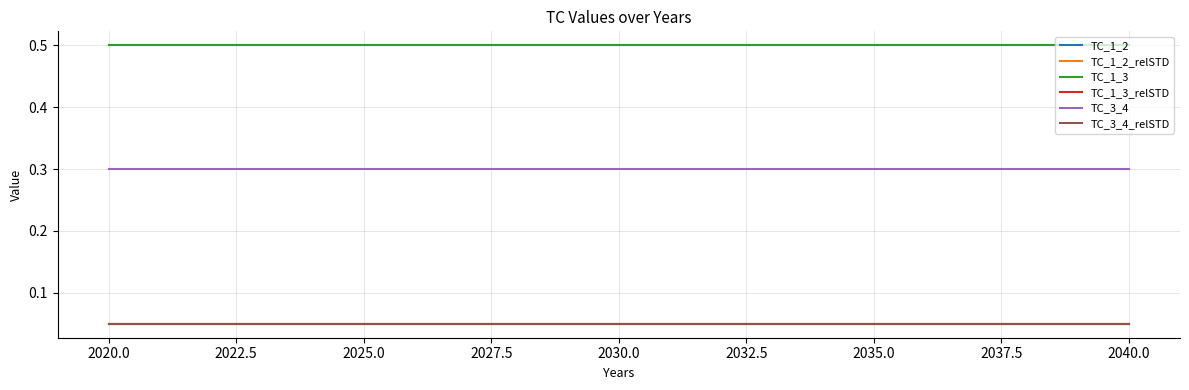

What is the maximum value for TC_1_2?

0.5